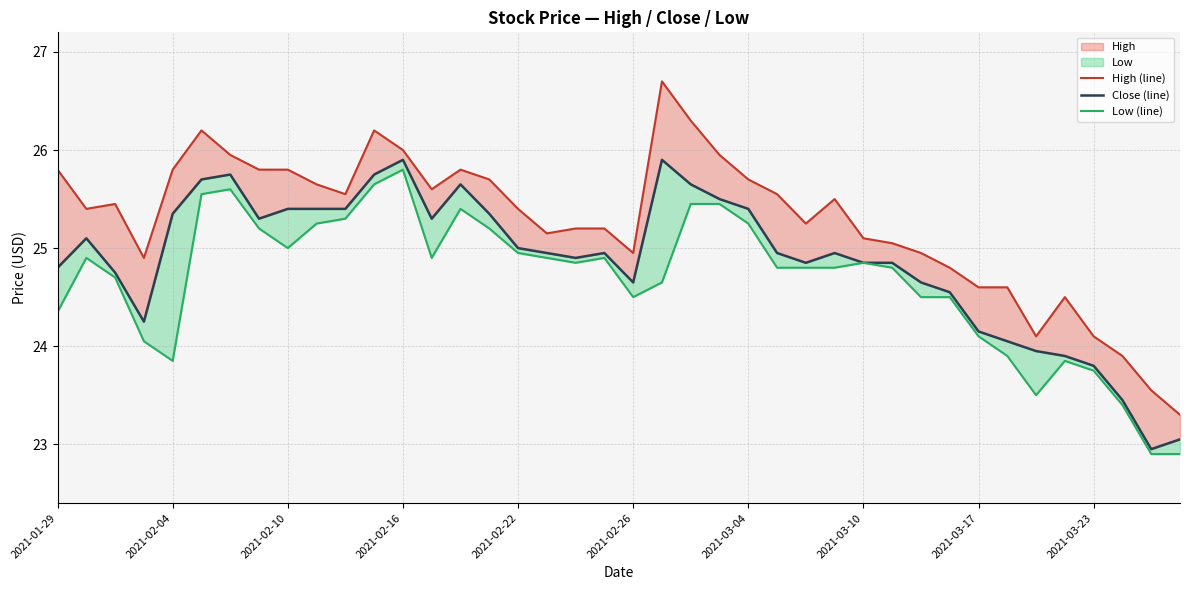

What is the sum of the Close (line) values at 38 and 22?

48.6